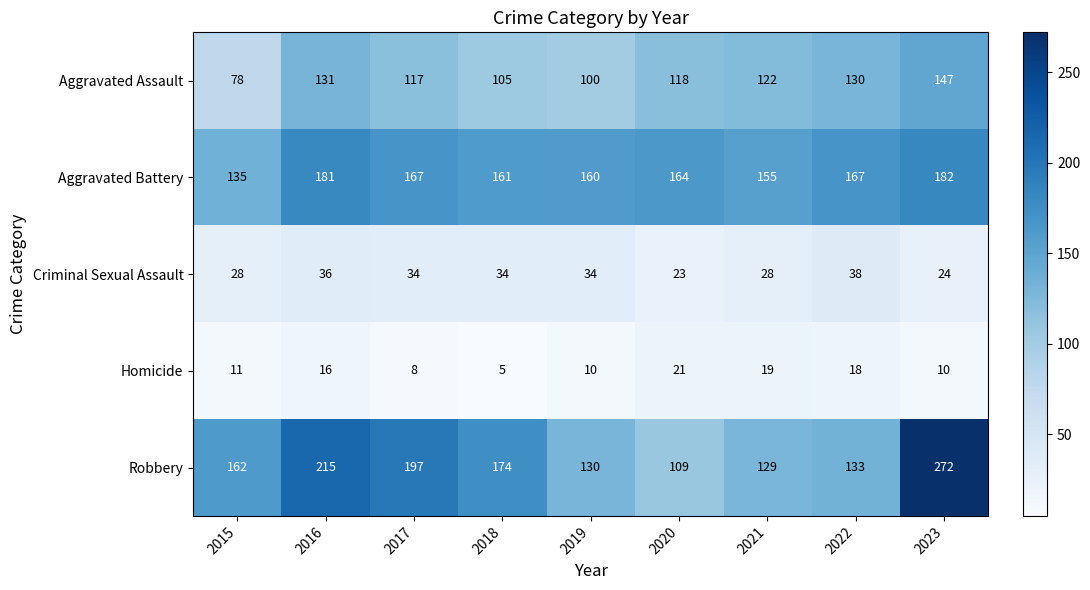

Which series has the widest spread of values?

Robbery